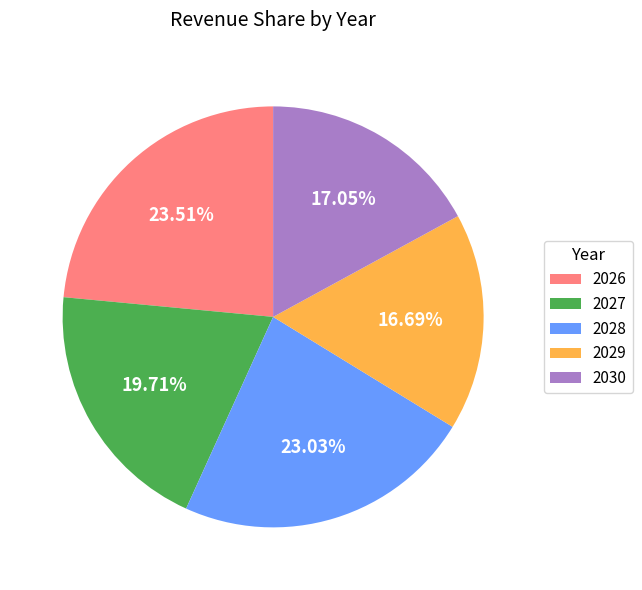

Combined, do 2029 and 2028 account for over 50%?

No